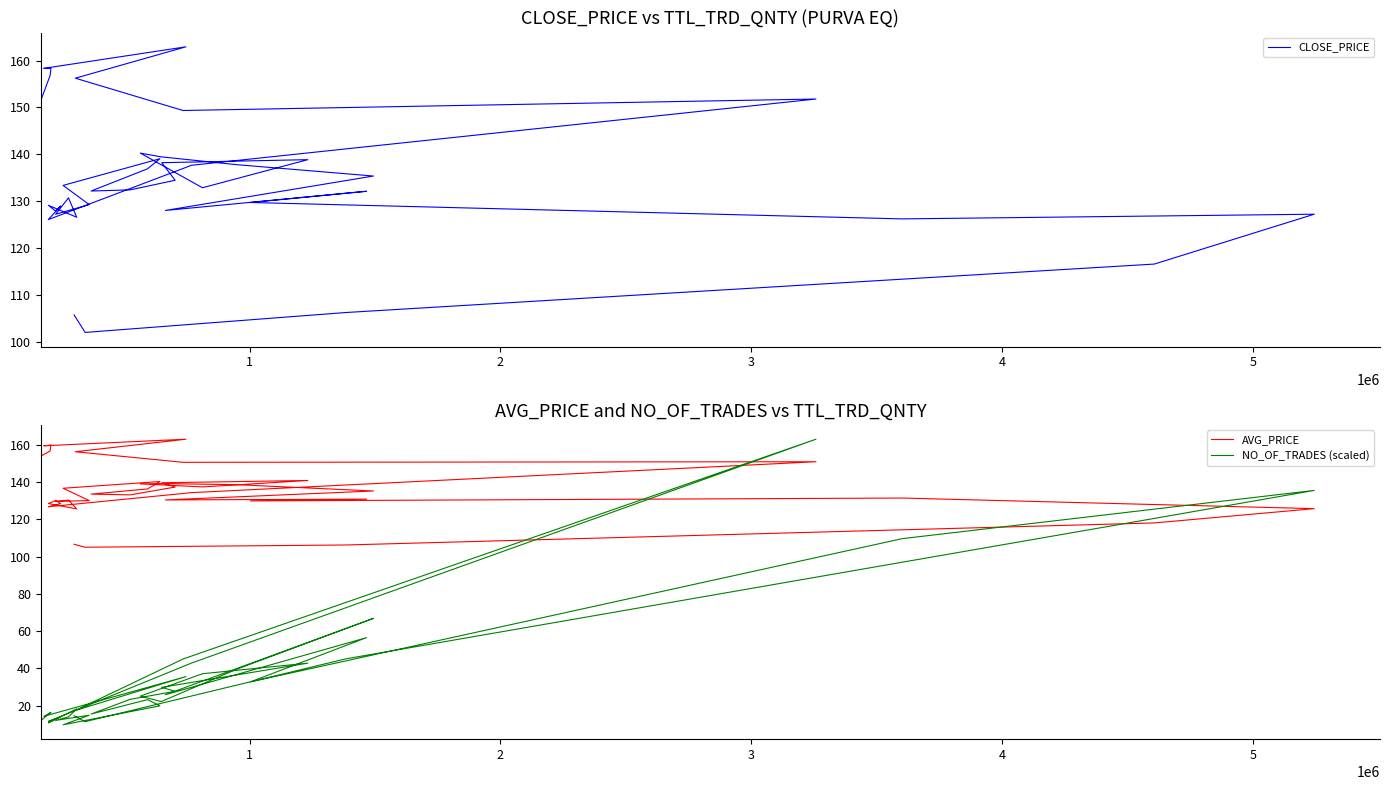

Does the chart have visible grid lines?

No